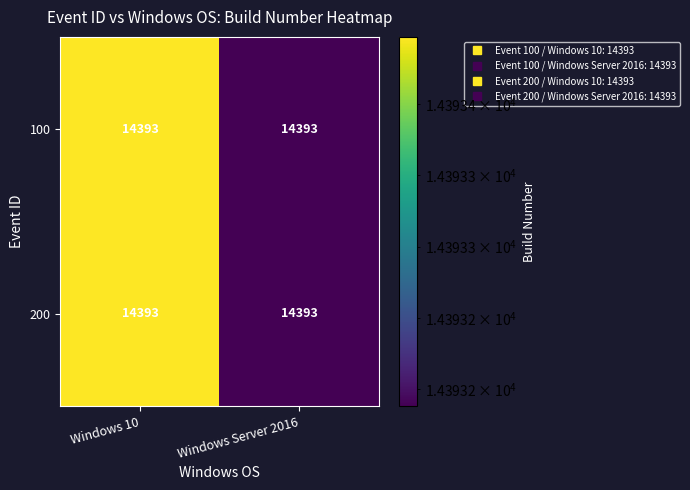

How many data points does each series have?

2